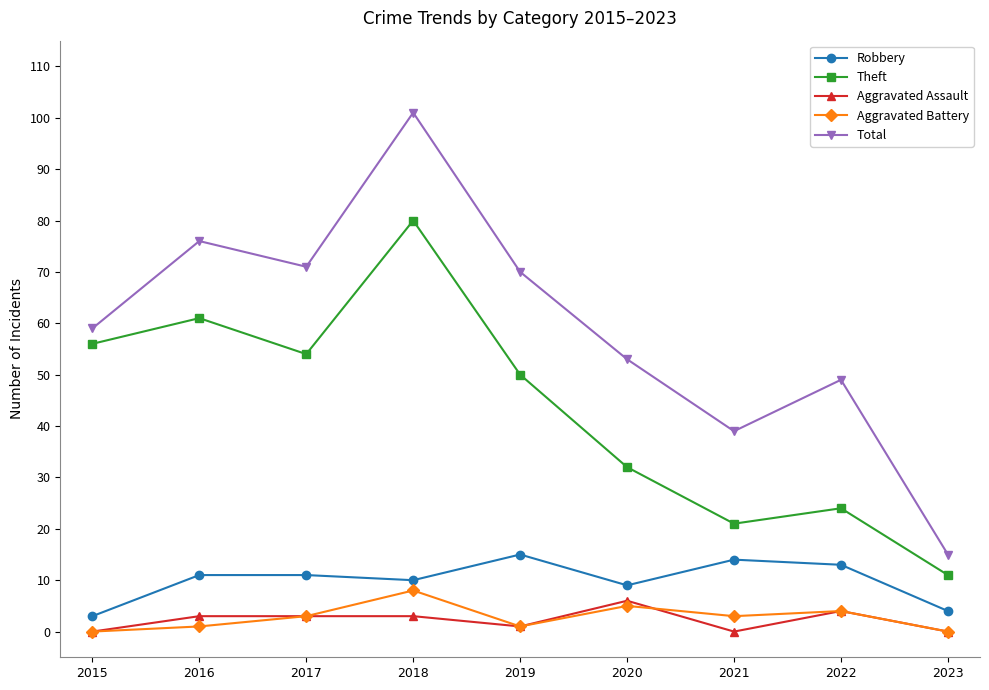

True or false: Total and Robbery cross at least once.

False